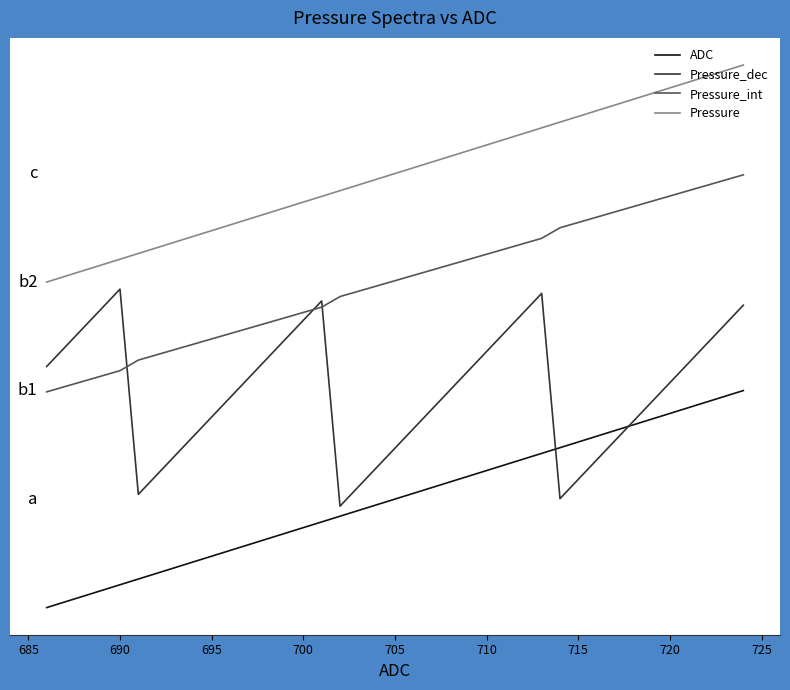

Reading left to right, transcribe all the data shown in this chart.

ADC: -0.5	-0.5	-0.4	-0.4	-0.4	-0.4	-0.3	-0.3	-0.3	-0.3	-0.2	-0.2	-0.2	-0.2	-0.1	-0.1	-0.1	-0.1	-0.0	0.0	0.0	0.1	0.1	0.1	0.1	0.2	0.2	0.2	0.2	0.3	0.3	0.3	0.3	0.4	0.4	0.4	0.4	0.5	0.5
Pressure_dec: 0.6	0.7	0.8	0.9	1.0	0.0	0.1	0.2	0.3	0.4	0.5	0.6	0.6	0.7	0.8	0.9	-0.0	0.1	0.1	0.2	0.3	0.4	0.5	0.6	0.7	0.8	0.9	0.9	0.0	0.1	0.2	0.3	0.4	0.4	0.5	0.6	0.7	0.8	0.9
Pressure_int: 0.5	0.5	0.5	0.6	0.6	0.6	0.7	0.7	0.7	0.7	0.8	0.8	0.8	0.8	0.9	0.9	0.9	1.0	1.0	1.0	1.0	1.1	1.1	1.1	1.1	1.2	1.2	1.2	1.3	1.3	1.3	1.3	1.3	1.4	1.4	1.4	1.4	1.5	1.5
Pressure: 1.0	1.0	1.1	1.1	1.1	1.1	1.2	1.2	1.2	1.2	1.3	1.3	1.3	1.3	1.4	1.4	1.4	1.4	1.5	1.5	1.5	1.6	1.6	1.6	1.6	1.7	1.7	1.7	1.7	1.8	1.8	1.8	1.8	1.9	1.9	1.9	1.9	2.0	2.0